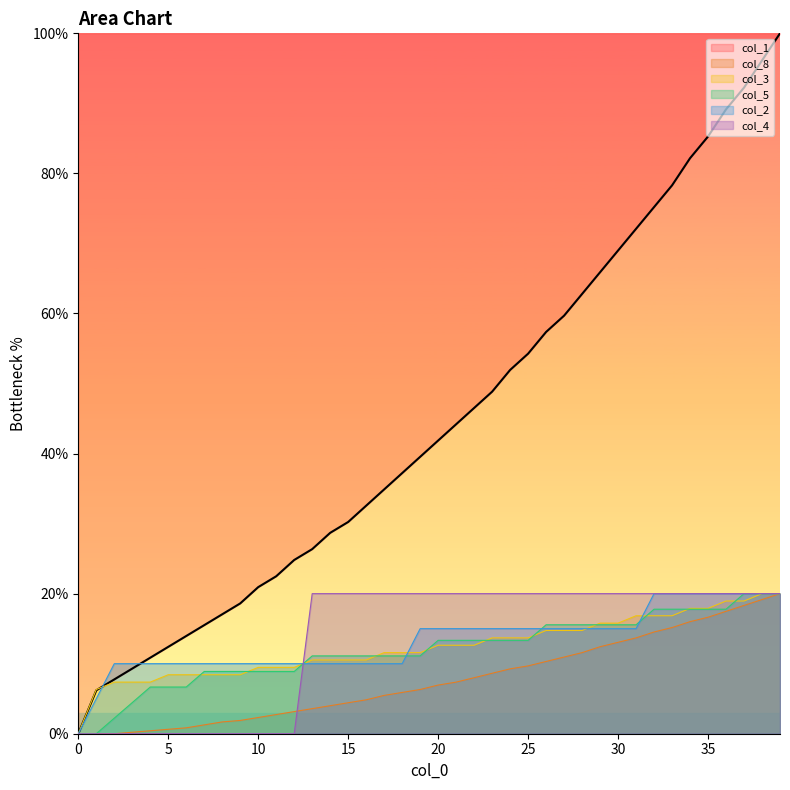

Which label corresponds to the largest value in the chart?

39